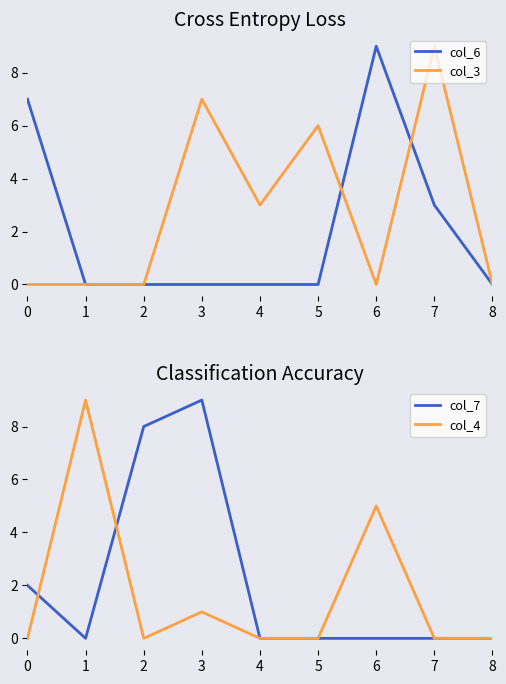

Reading left to right, extract all data points from this chart.

col_6: 7	0	0	0	0	0	9	3	0
col_3: 0	0	0	7	3	6	0	9	0
col_7: 2	0	8	9	0	0	0	0	0
col_4: 0	9	0	1	0	0	5	0	0